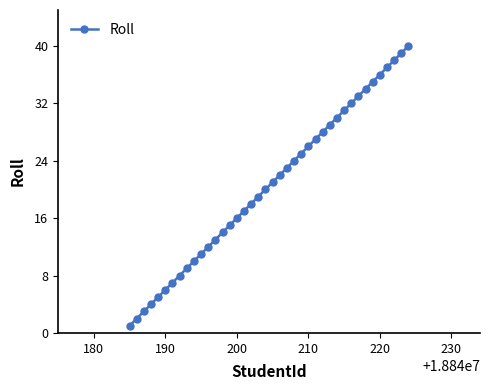

True or false: the data has more than 2 interior local peaks.

False